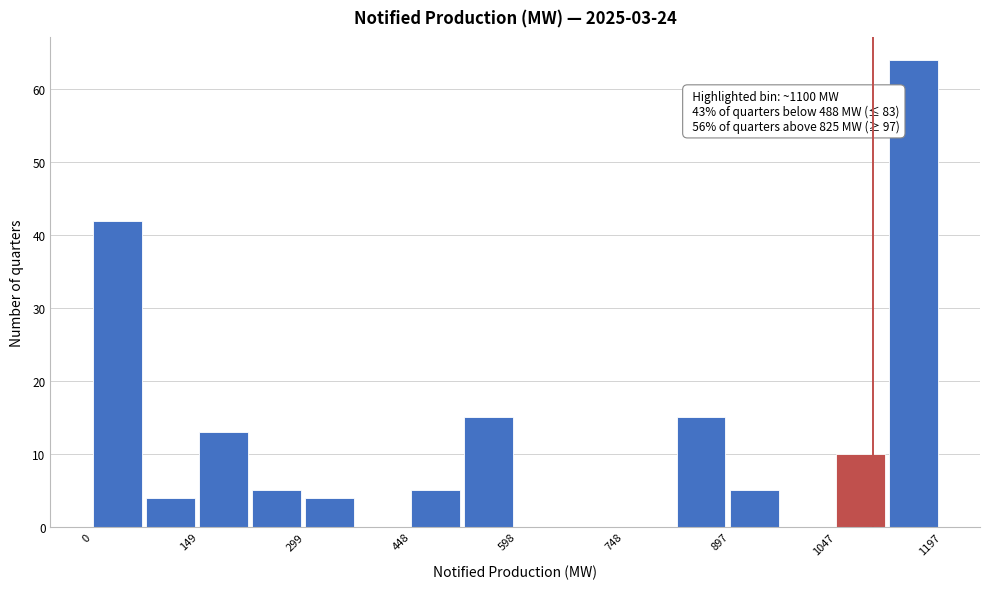

Read against the x-axis, roughly where is the centre of the tallest bar?

1160